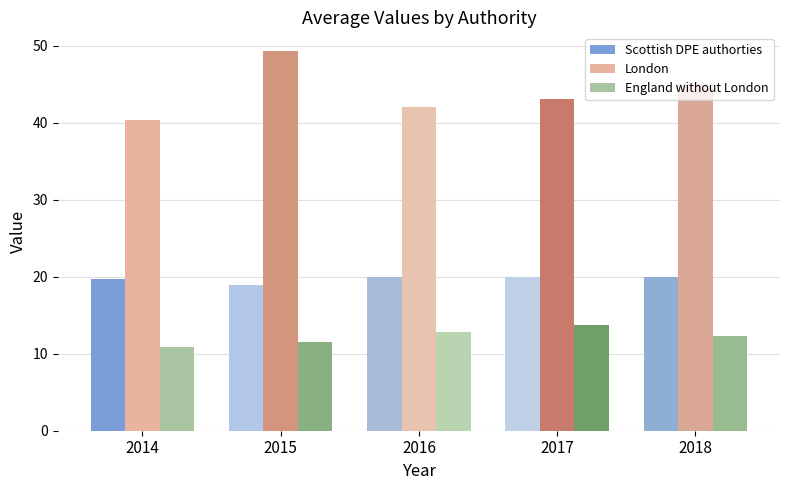

How many distinct data groups are displayed?

3